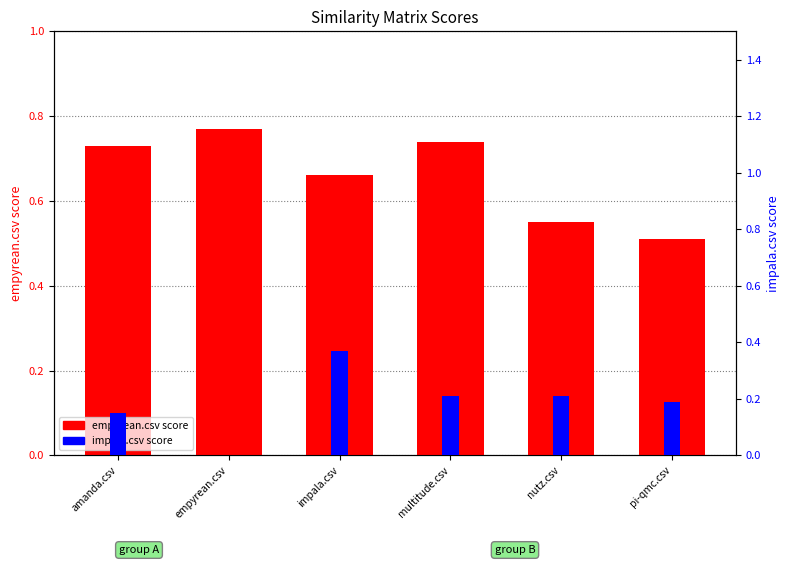

At how many categories does at least one series exceed 0?

6